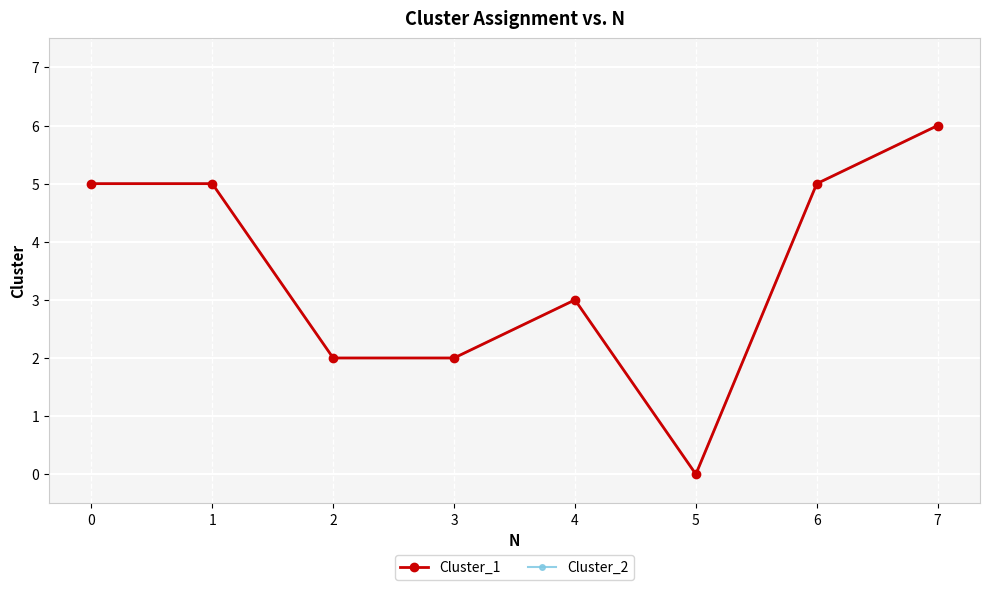

What is the maximum value shown in the chart?

6